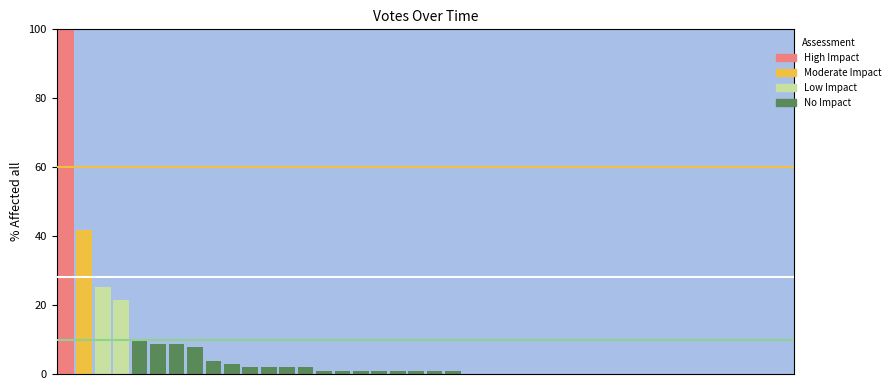

Is it true that the value at 2019-09-21 09:34 is -47?

False